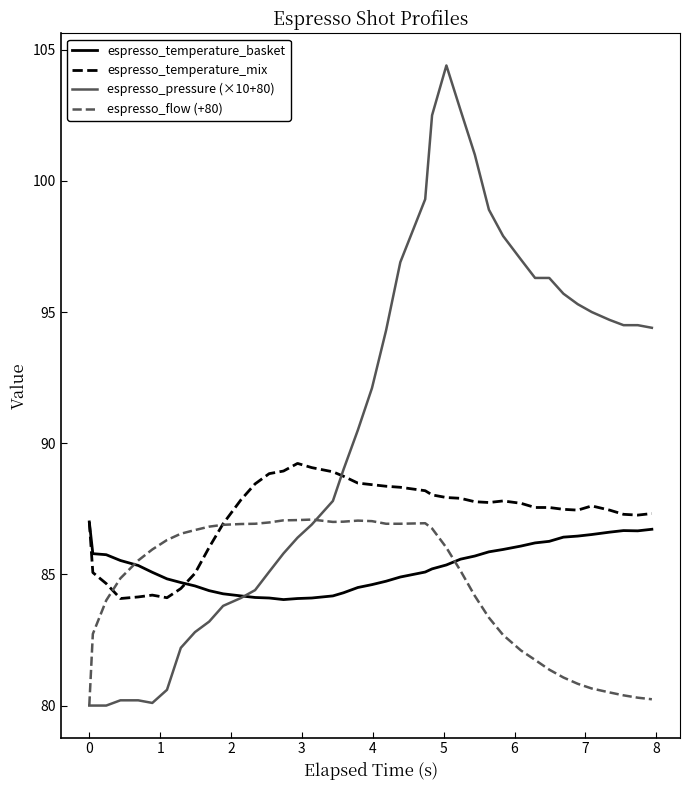

What is the minimum value shown in the chart?

80.0